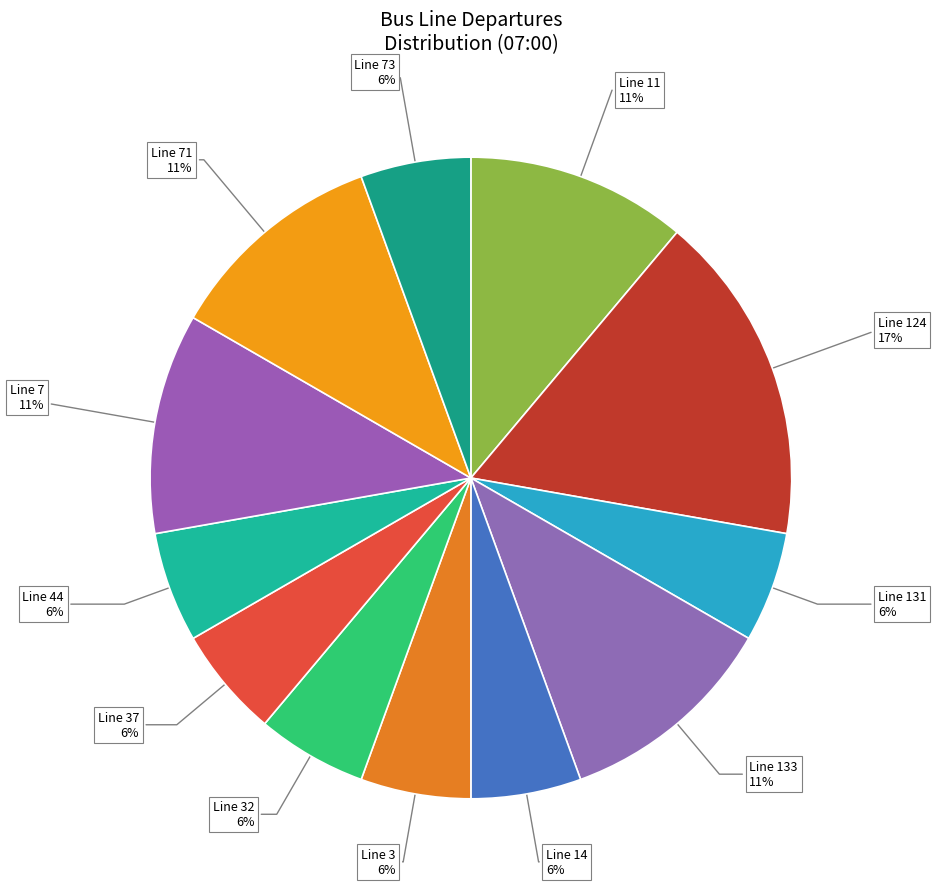

How many slices are in this pie chart?

12